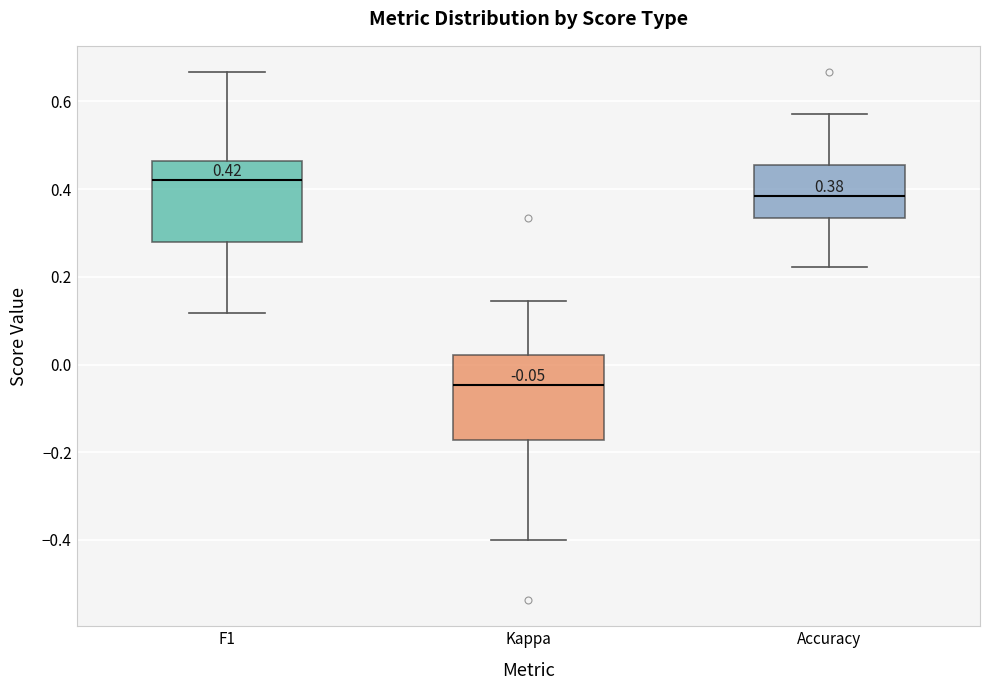

Which box has the lowest median line?

Kappa